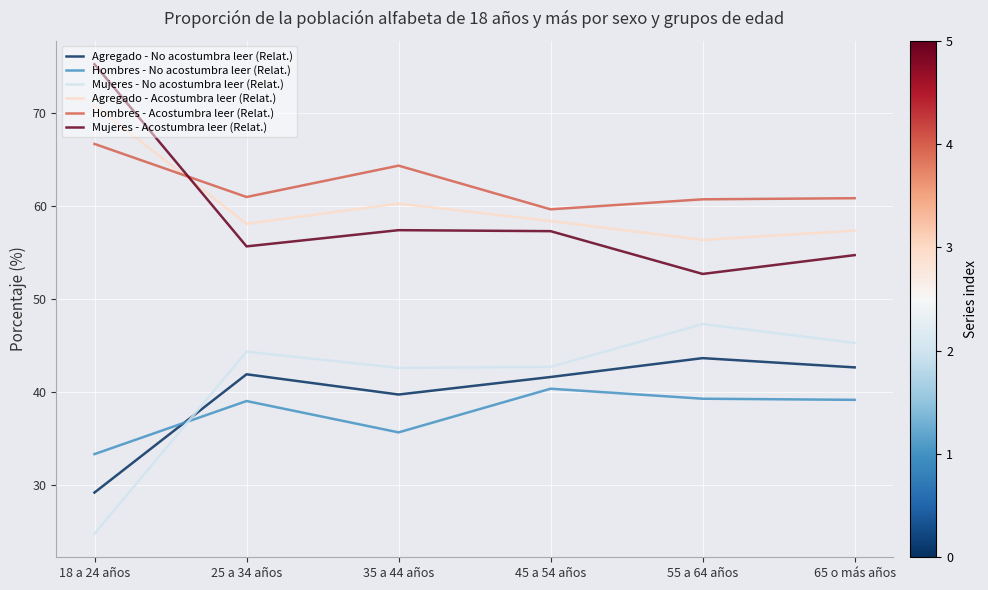

How many intersections are there between Mujeres - No acostumbra leer (Relat.) and Hombres - No acostumbra leer (Relat.)?

1